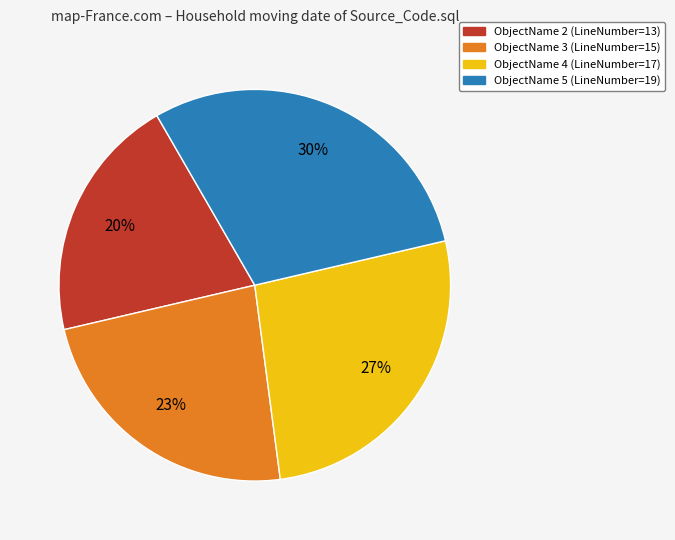

Is there any slice that represents more than half of the pie?

No